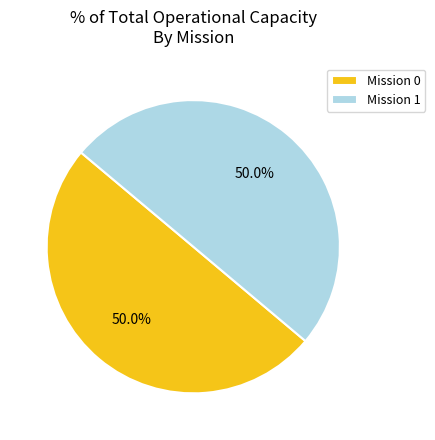

What is the ratio of the value at Mission 0 to the value at Mission 1?

1.0